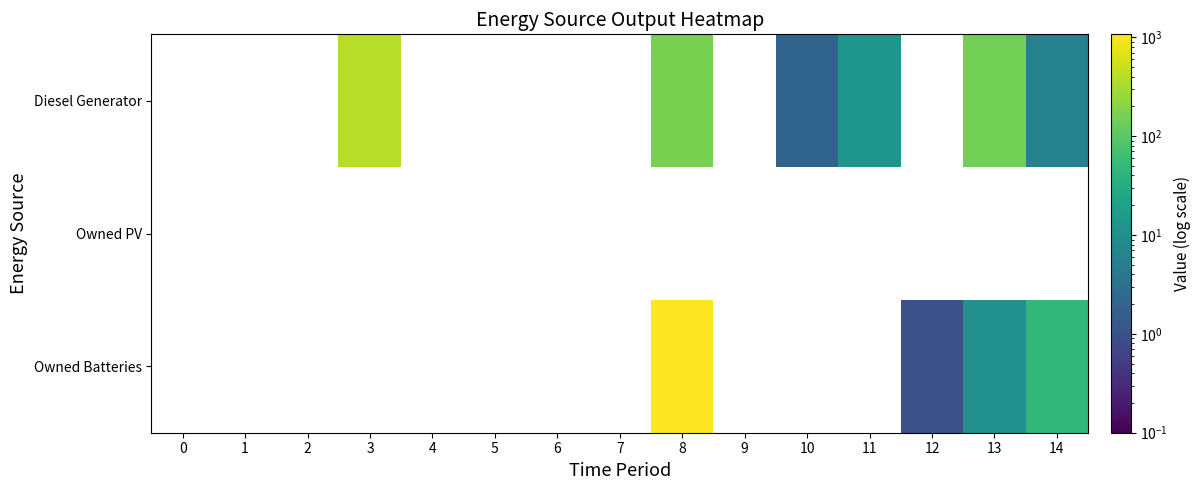

Which has a higher value, 0 or 8?

8